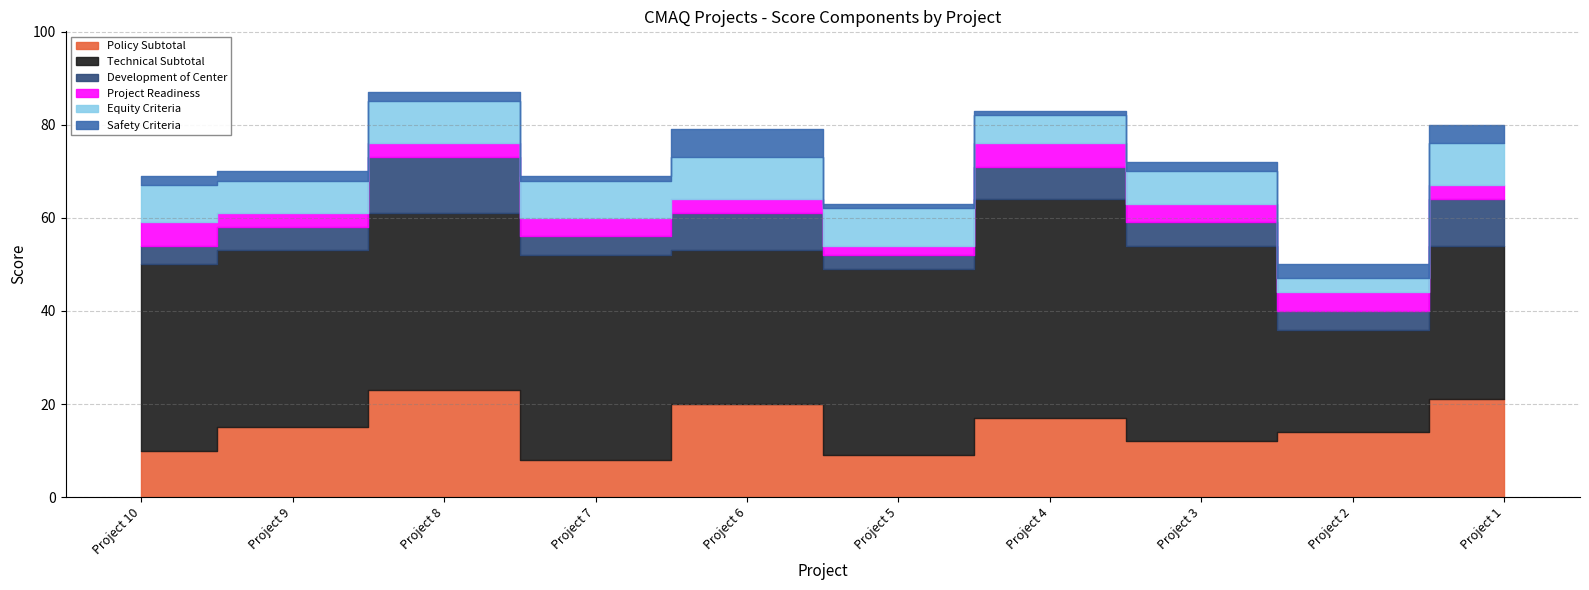

Between Project 1 and Project 8, which is larger?

Project 8